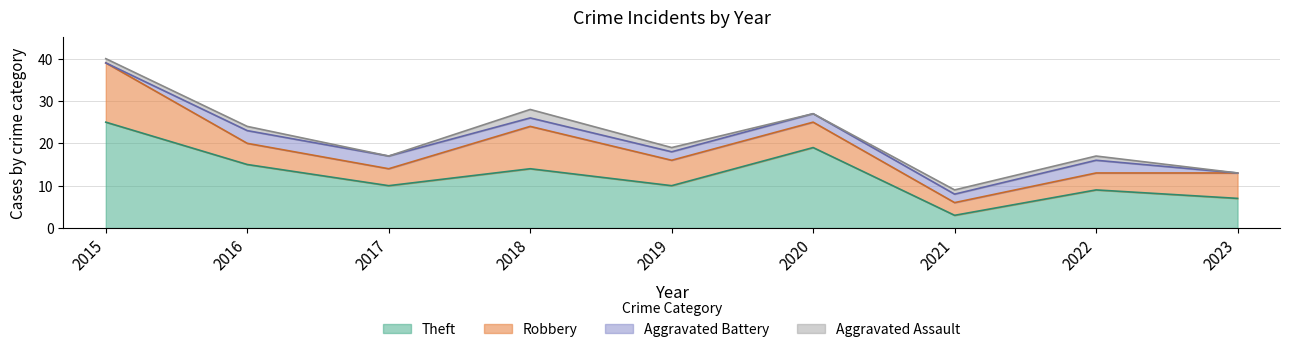

List the labels in order of Aggravated Assault value, smallest first.

2017, 2020, 2023, 2015, 2016, 2019, 2021, 2022, 2018